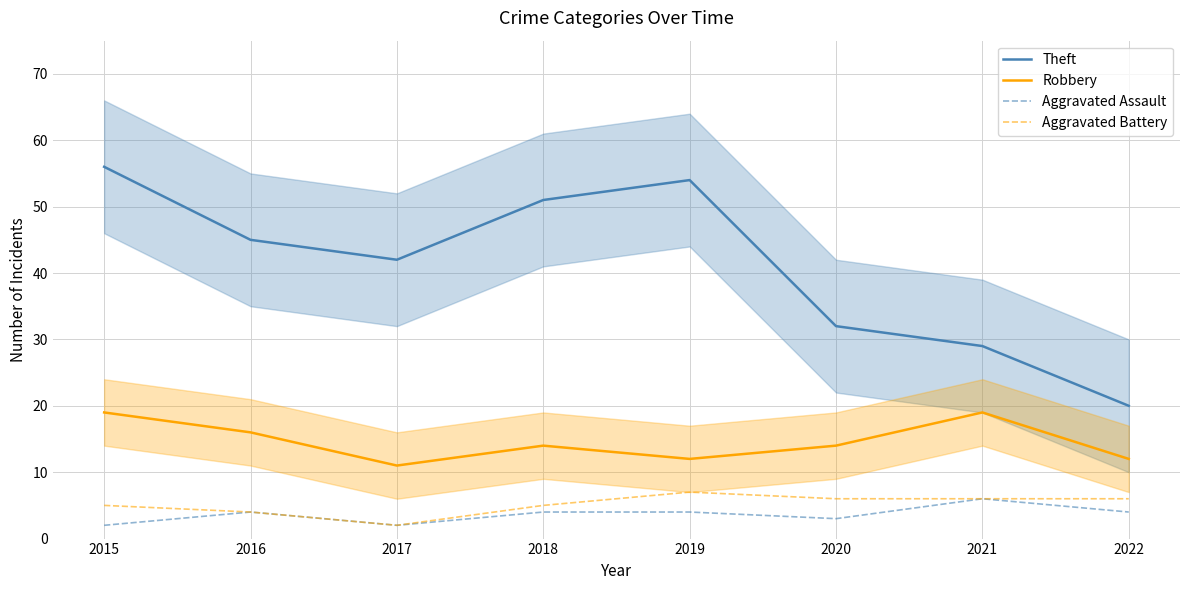

How many values in the Aggravated Battery series are below 6?

4